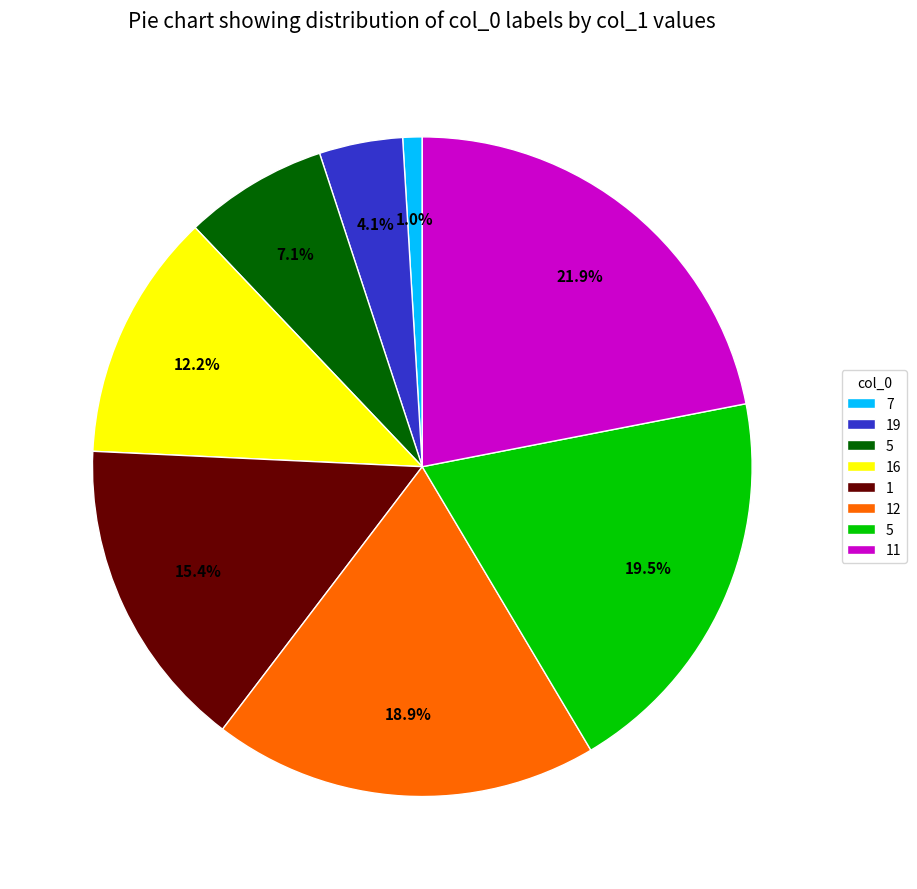

Does any single category account for the majority?

No